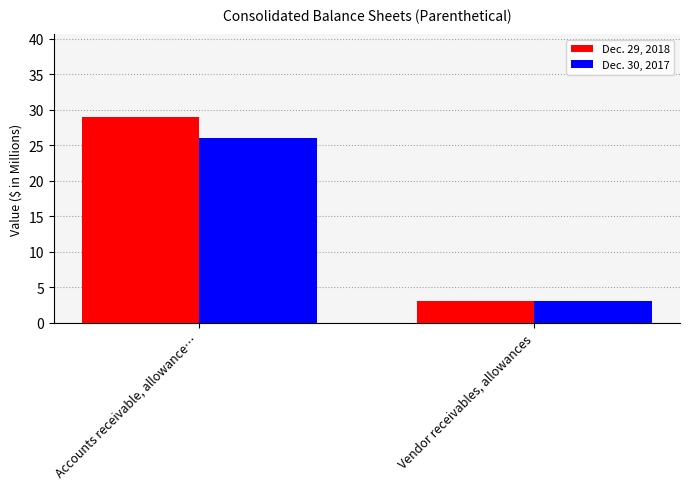

What is the label of the 2nd bar from the left?

Vendor receivables, allowances